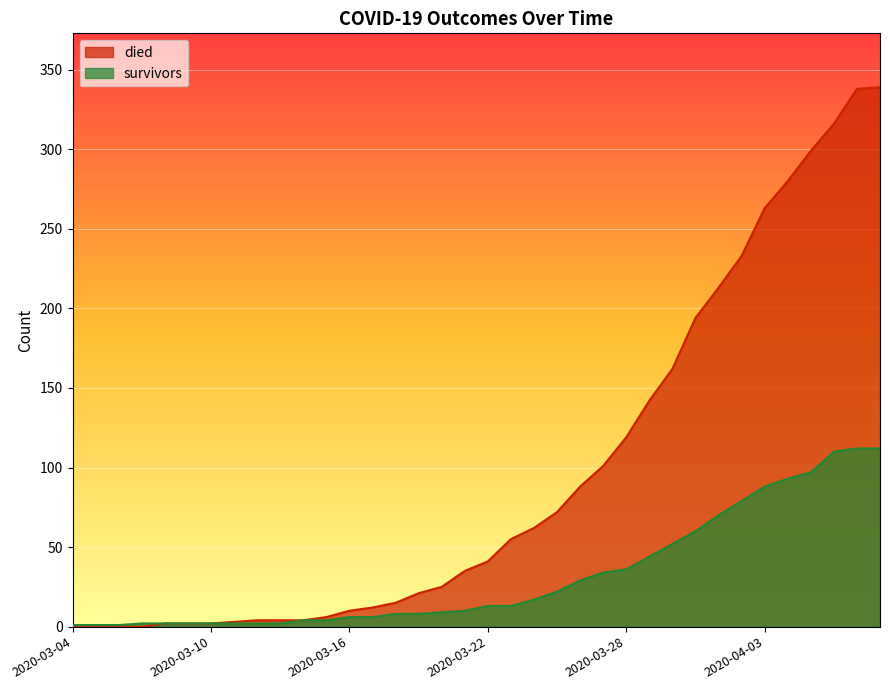

Which has a higher value, 2020-03-30 or 2020-03-08?

2020-03-30